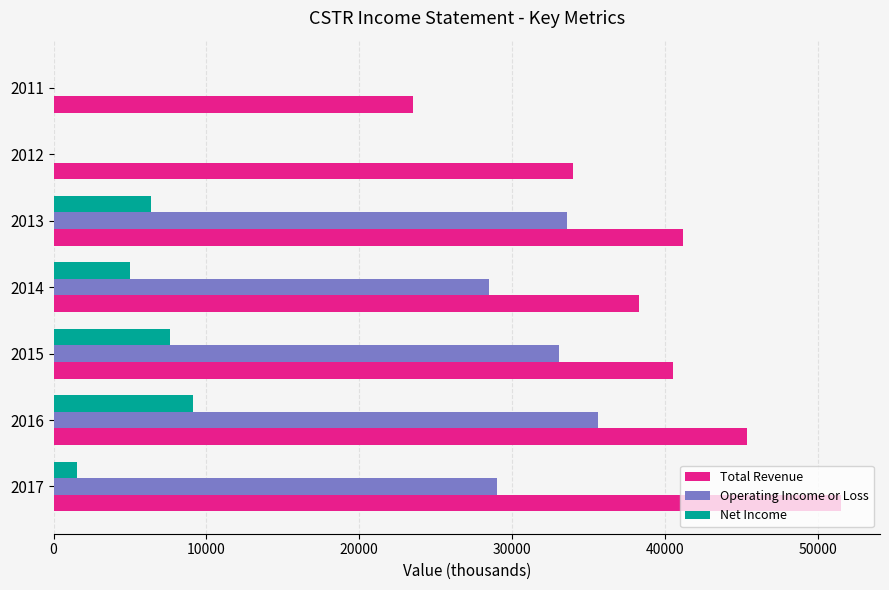

What is the sum of all Net Income values?

29600